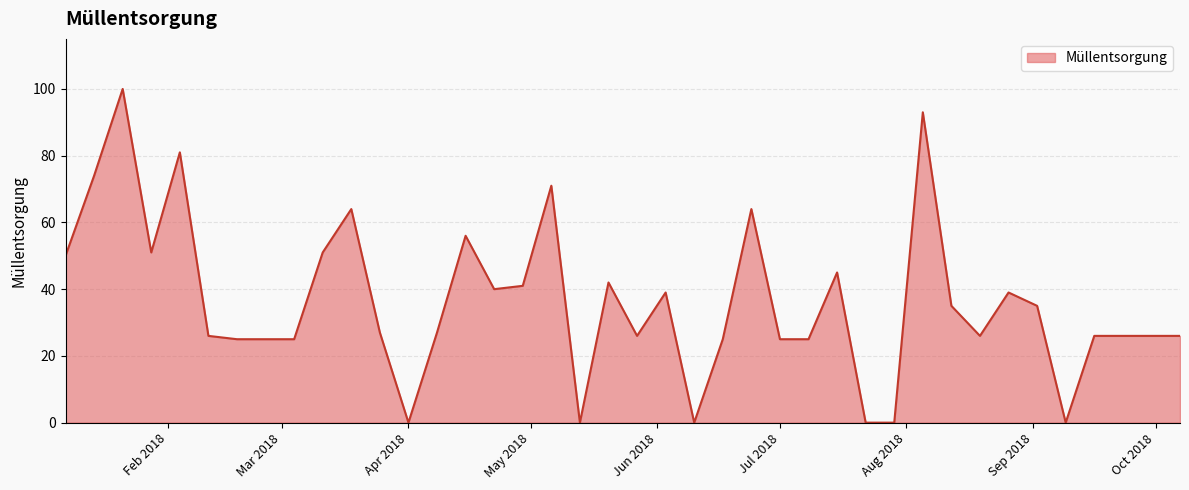

What is the maximum value shown in the chart?

100